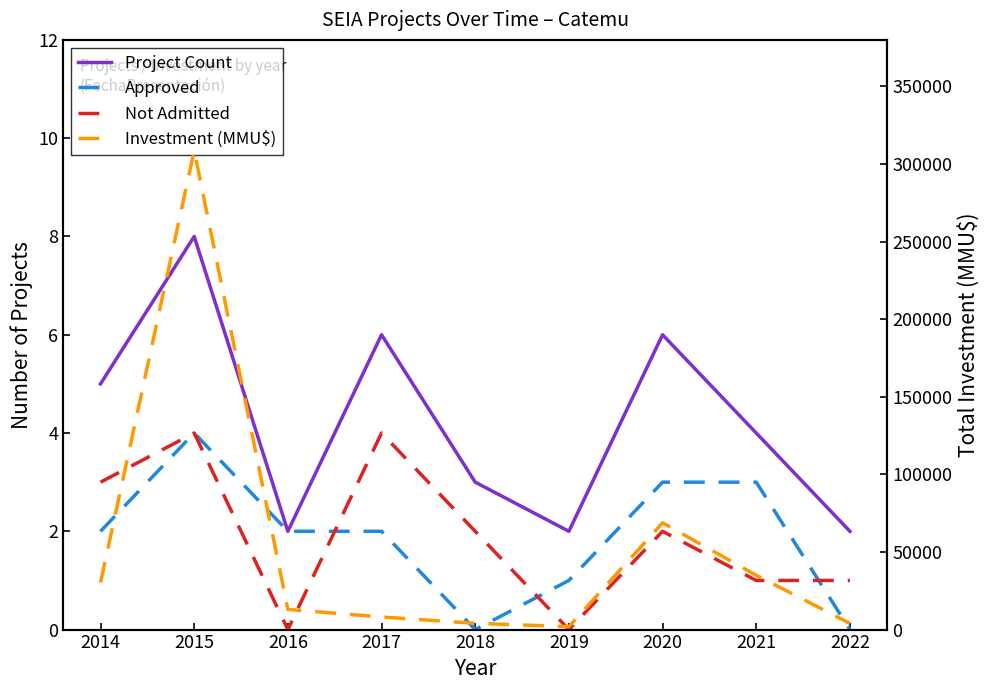

At which category is the sum across all series the highest?

2015